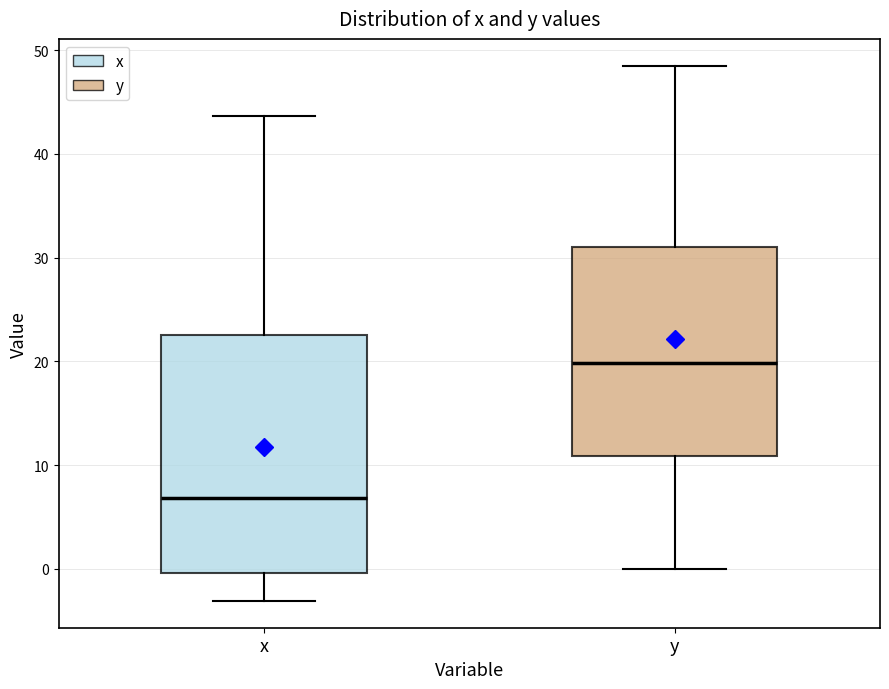

Which box is the tallest, from its lower edge to its upper edge?

x